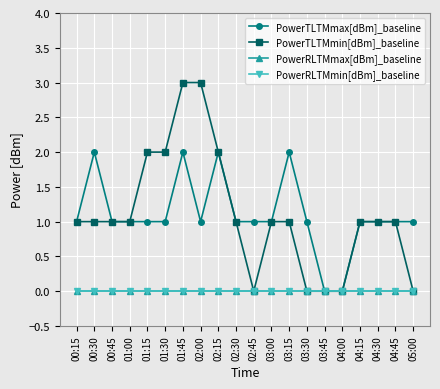

At how many categories does at least one series exceed 1?

7